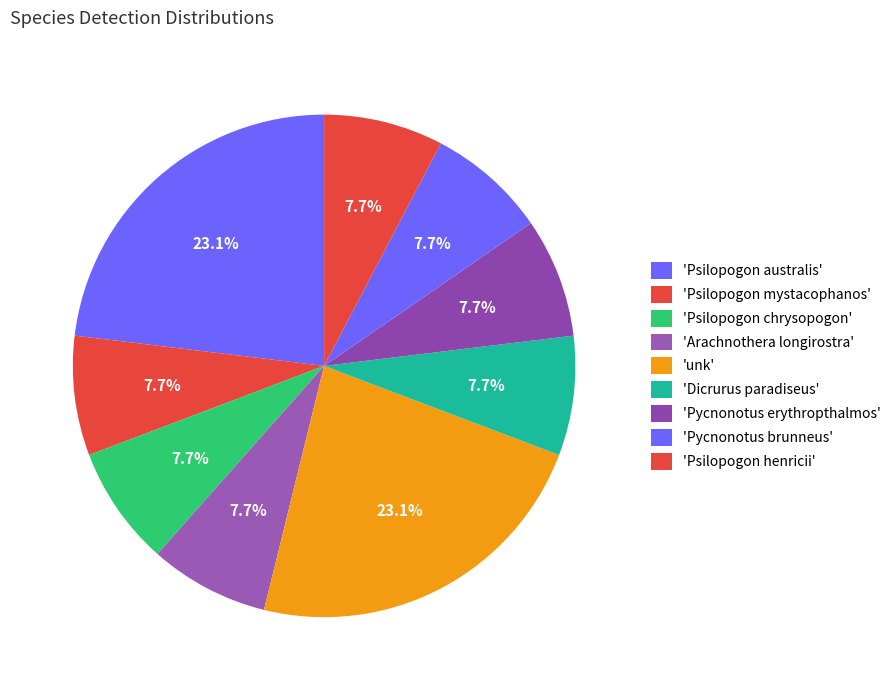

How many slices are in this pie chart?

9